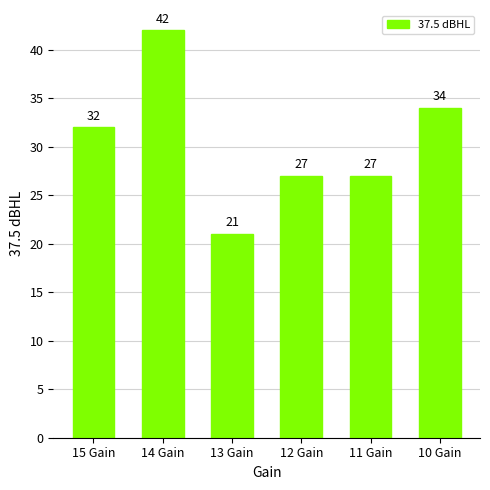

Reading right to left, extract all data points from this chart.

34	27	27	21	42	32